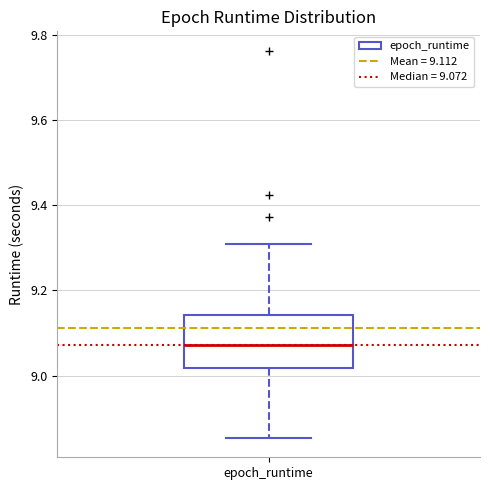

Transcribe this box plot: give where the median line is, the range the box spans, and where the two whiskers end, as read against the y-axis. The values are not printed on the chart, so give them approximately, as read against the axis.

median 9.08, box 9.02 to 9.14, whiskers 8.86 to 9.30